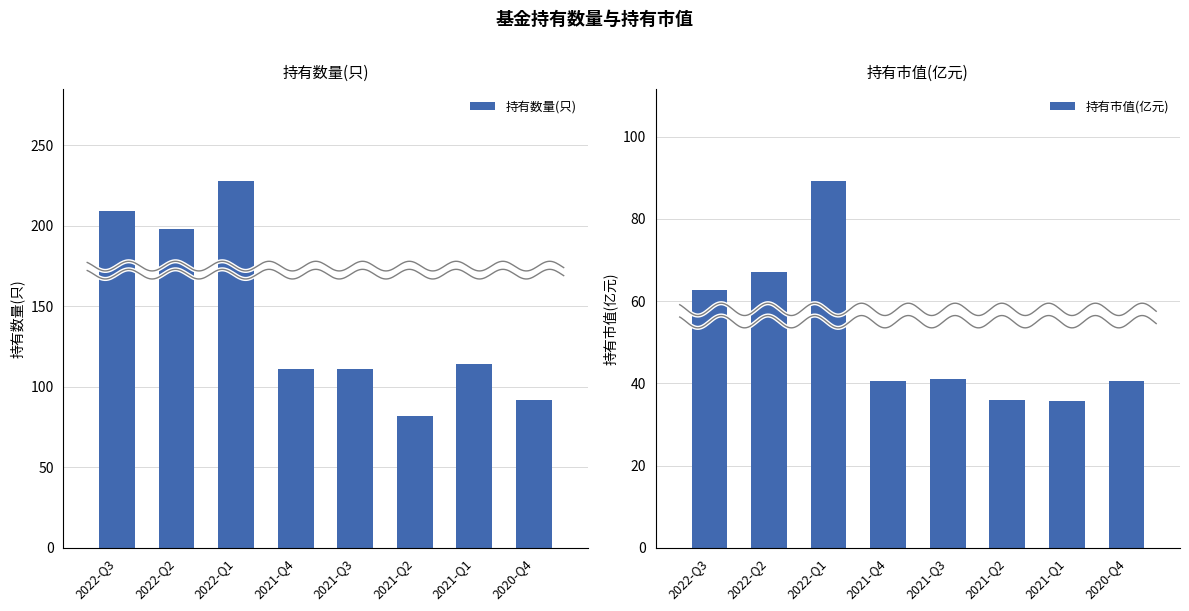

Rank the series by their average value, from highest to lowest.

持有数量(只), 持有市值(亿元)